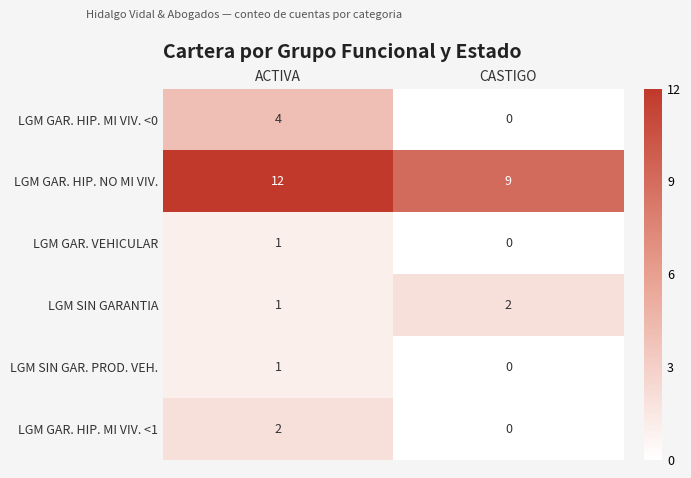

What is the spread (max minus min) of values at CASTIGO?

9